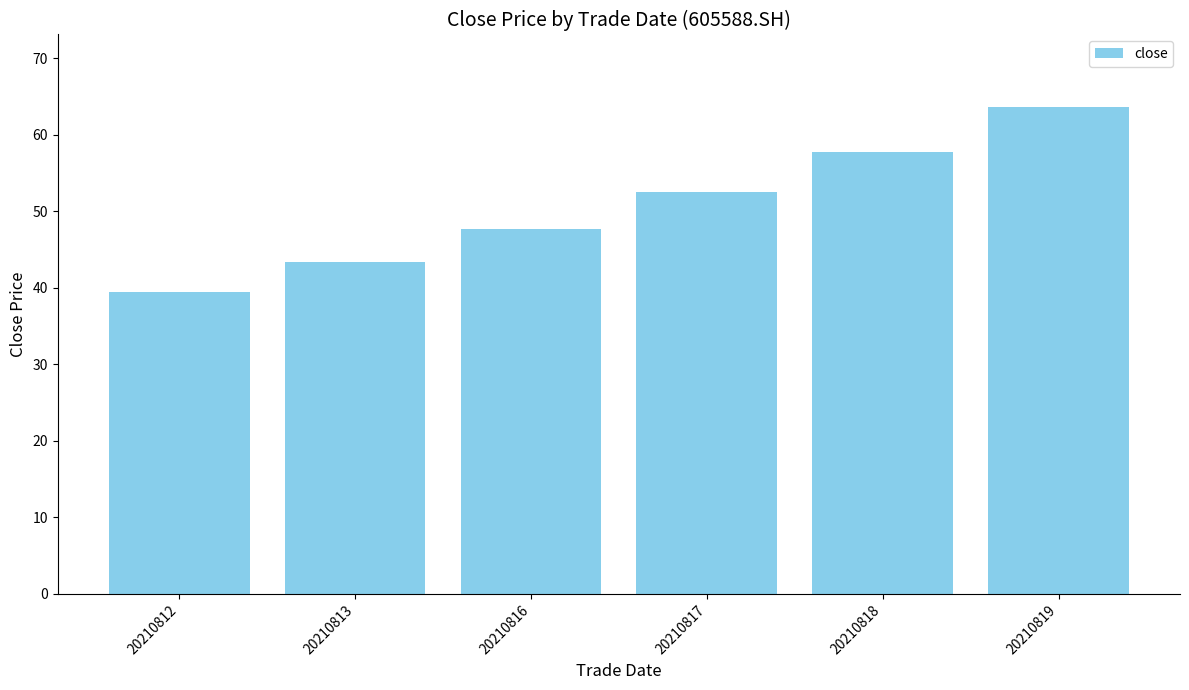

What is the change in value from 20210818 to 20210819?

+5.8